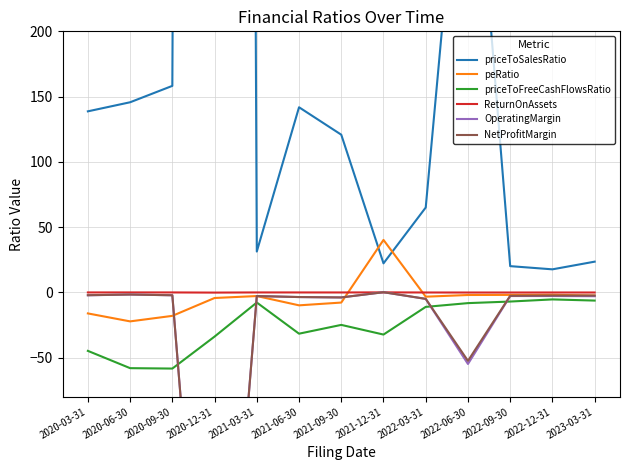

Reading left to right, extract all data points from this chart.

priceToSalesRatio: 138.7	145.7	158.2	6886.2	31.3	141.8	120.8	22.2	65.0	419.4	20.1	17.7	23.5
peRatio: -16.1	-22.2	-18.0	-4.3	-2.8	-9.9	-7.8	40.2	-3.3	-2.0	-1.9	-1.8	-2.4
priceToFreeCashFlowsRatio: -44.8	-58.0	-58.4	-33.9	-7.8	-31.6	-24.9	-32.3	-11.1	-8.2	-7.0	-5.4	-6.3
ReturnOnAssets: -0.0	-0.0	-0.0	-0.2	-0.0	-0.0	-0.1	0.0	-0.1	-0.1	-0.1	-0.1	-0.1
OperatingMargin: -2.2	-1.6	-2.2	-400.8	-2.8	-3.6	-3.9	0.1	-5.0	-54.8	-2.8	-2.8	-2.9
NetProfitMargin: -2.2	-1.6	-2.2	-400.8	-2.8	-3.6	-3.9	0.1	-4.9	-52.4	-2.6	-2.4	-2.4